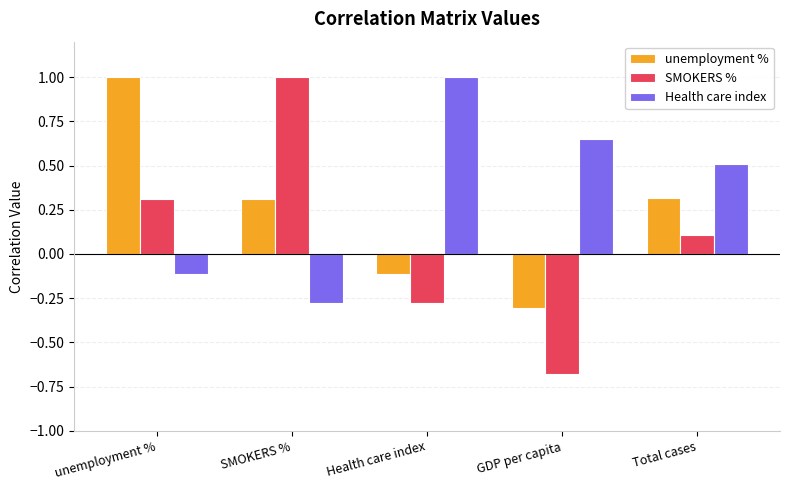

Which label corresponds to the smallest value in the chart?

GDP per capita